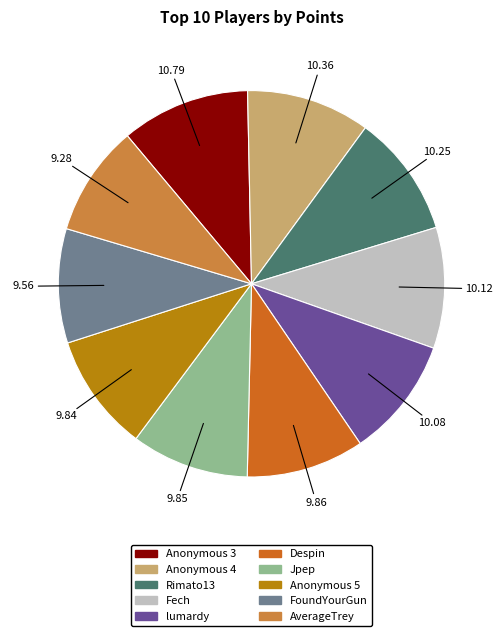

What is the ratio of the value at AverageTrey to the value at Rimato13?

0.9